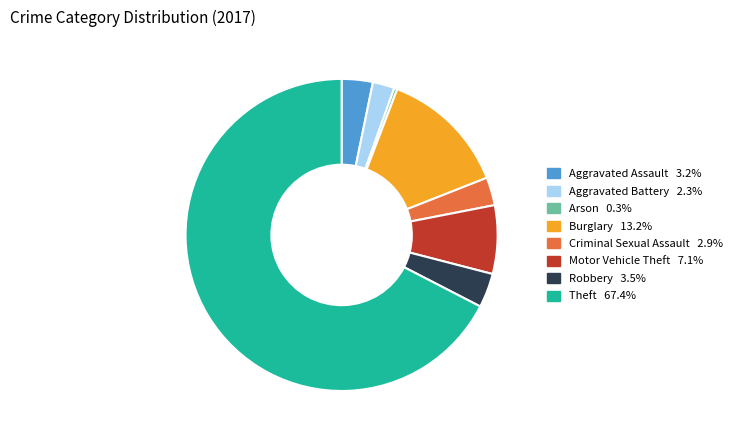

Is it true that Burglary is 18% of the pie?

False